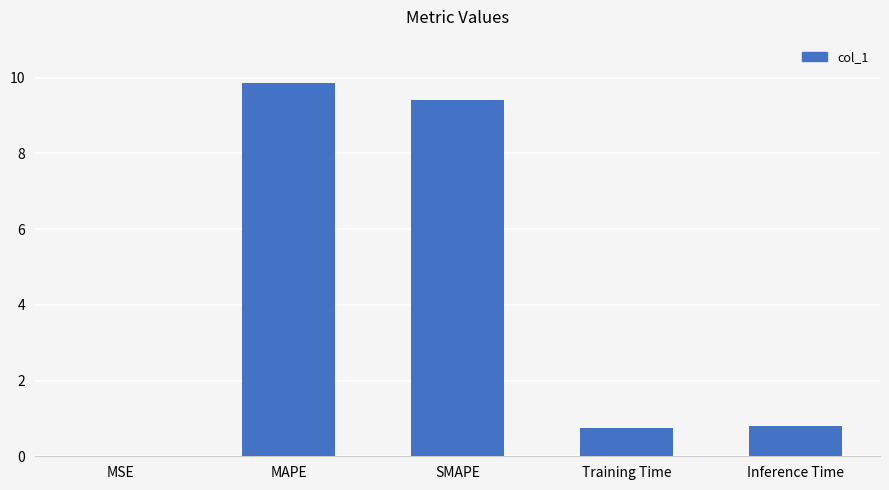

Which label corresponds to the largest value in the chart?

MAPE